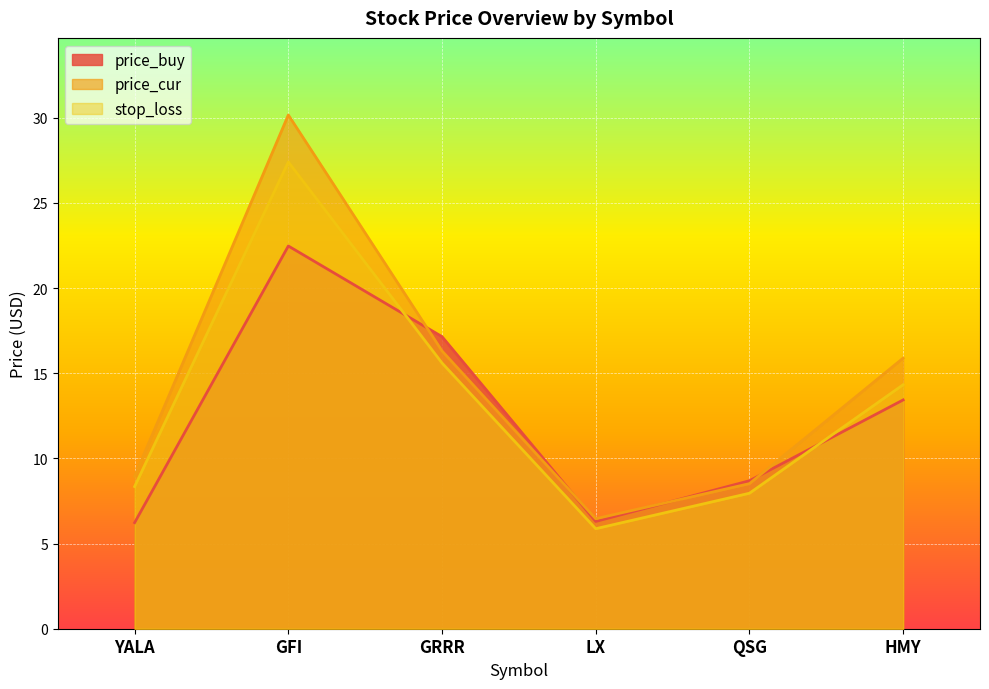

How many interior local peaks does the price_buy series have?

1